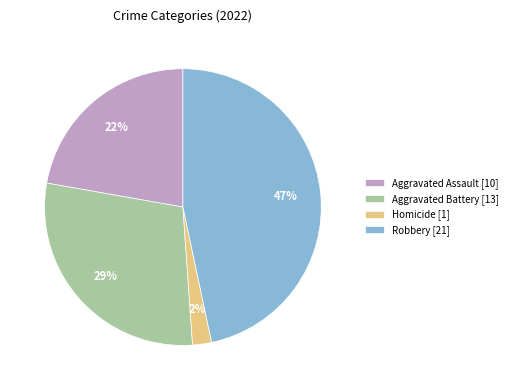

To the nearest percent, what is the difference between the Aggravated Battery [13] and Robbery [21] slice percentages?

18%